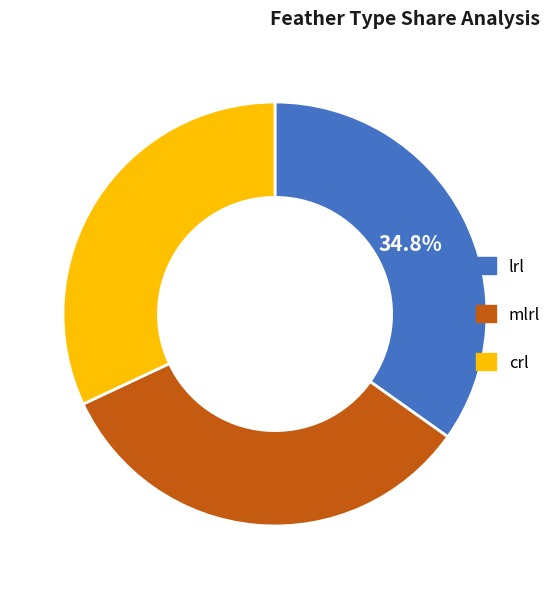

Combined, do crl and mlrl account for over 50%?

Yes